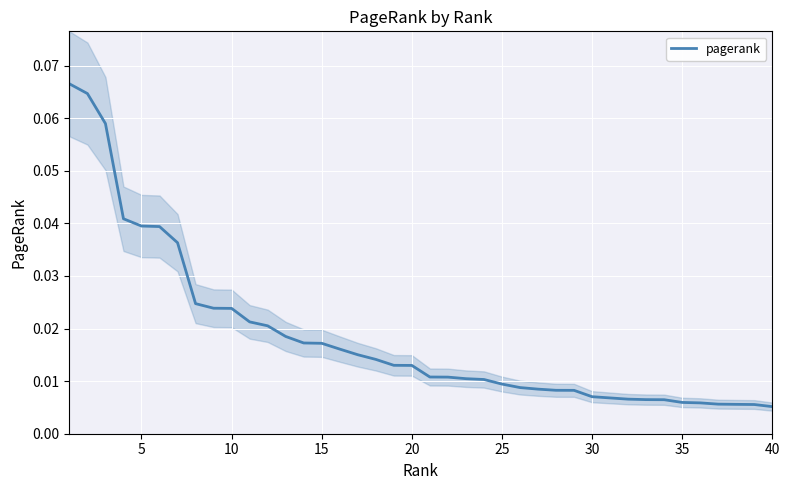

What is the difference between the maximum and second lowest values?

0.1